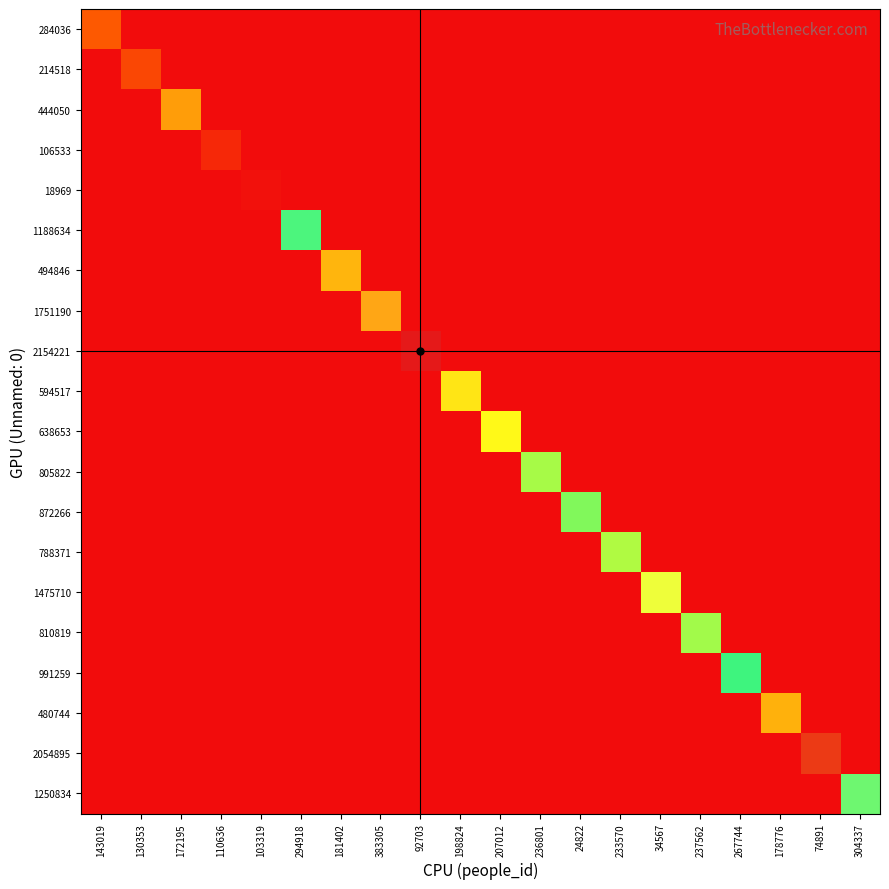

At which category is the sum across all series the highest?

92703